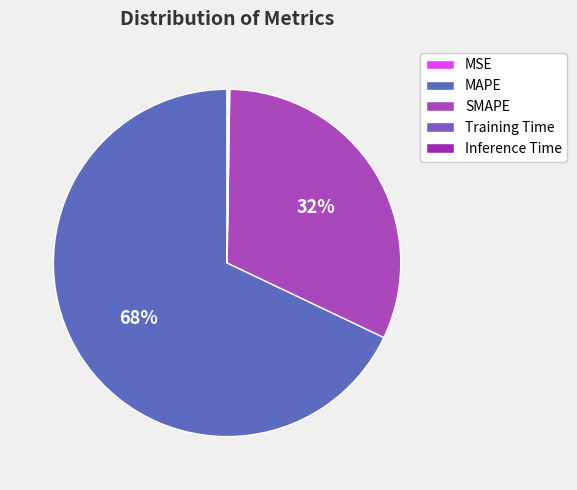

Is it true that Training Time is 10% of the pie?

False